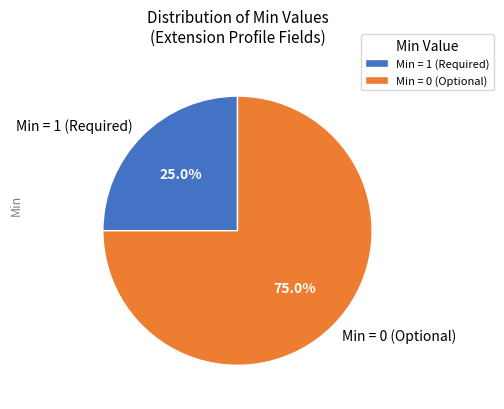

Does any single category account for the majority?

Yes